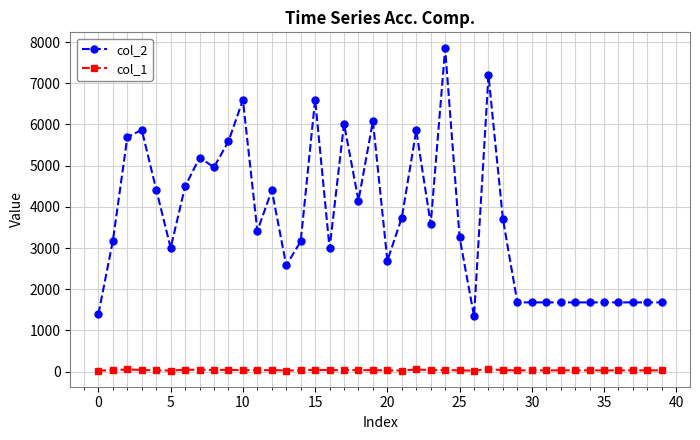

True or false: col_1 and col_2 intersect in this chart.

False